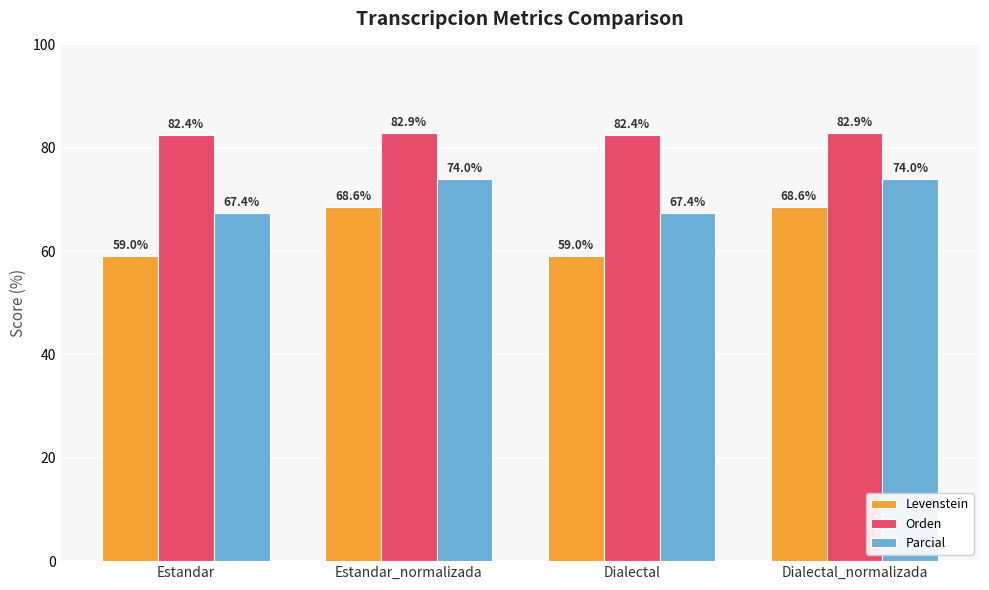

How many Orden values are between 82 and 83?

4